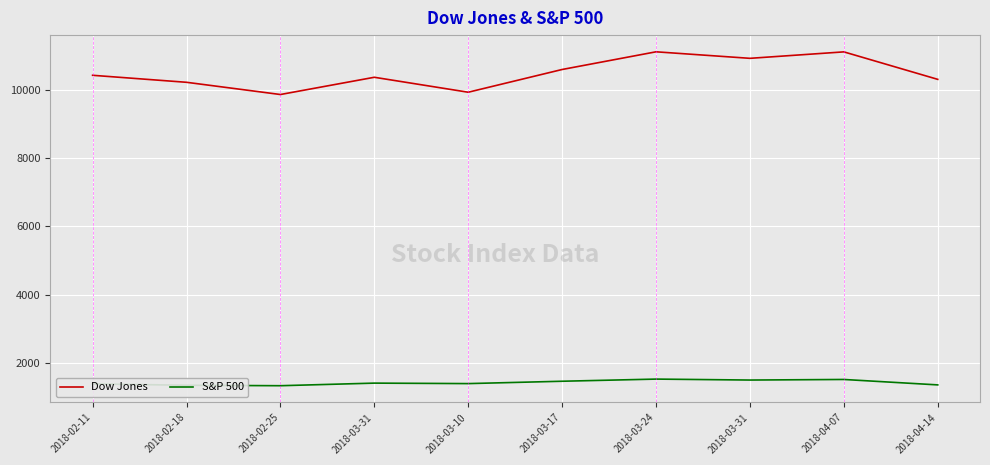

Which category has the highest value across all series?

2018-03-24